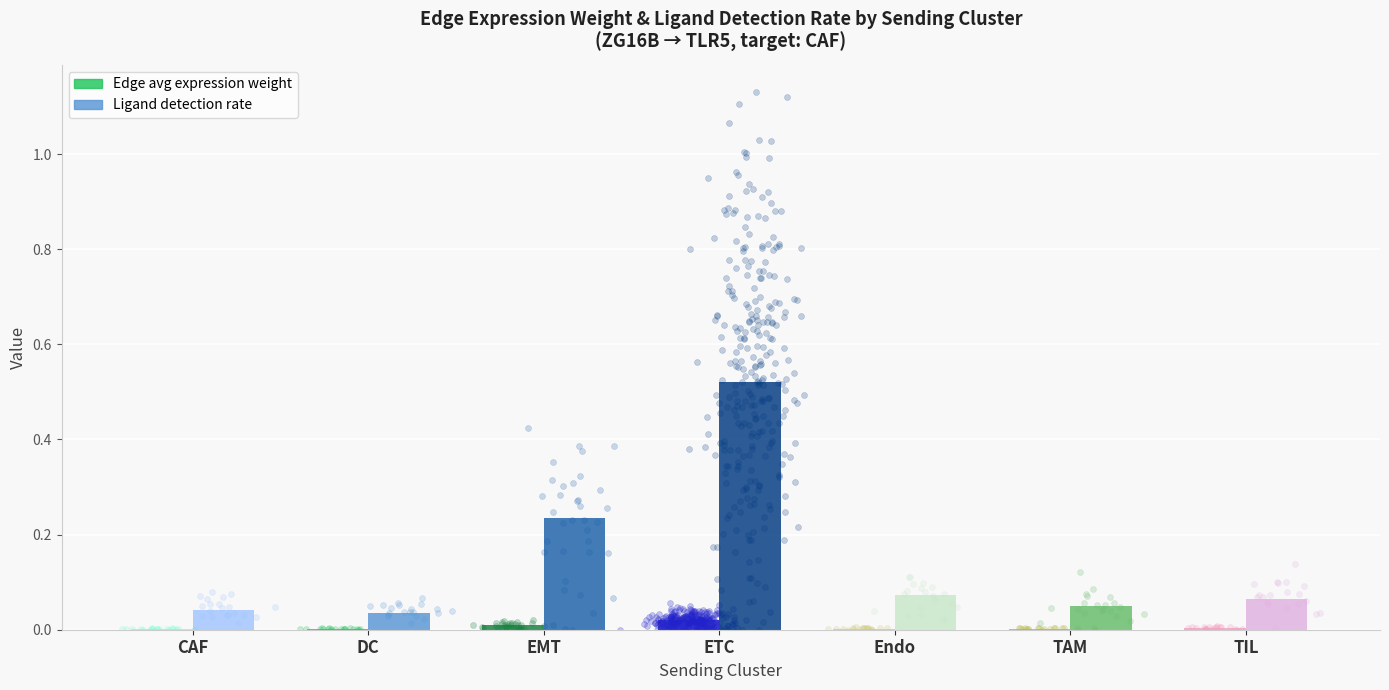

Which series contains the highest Y value?

Ligand detection rate